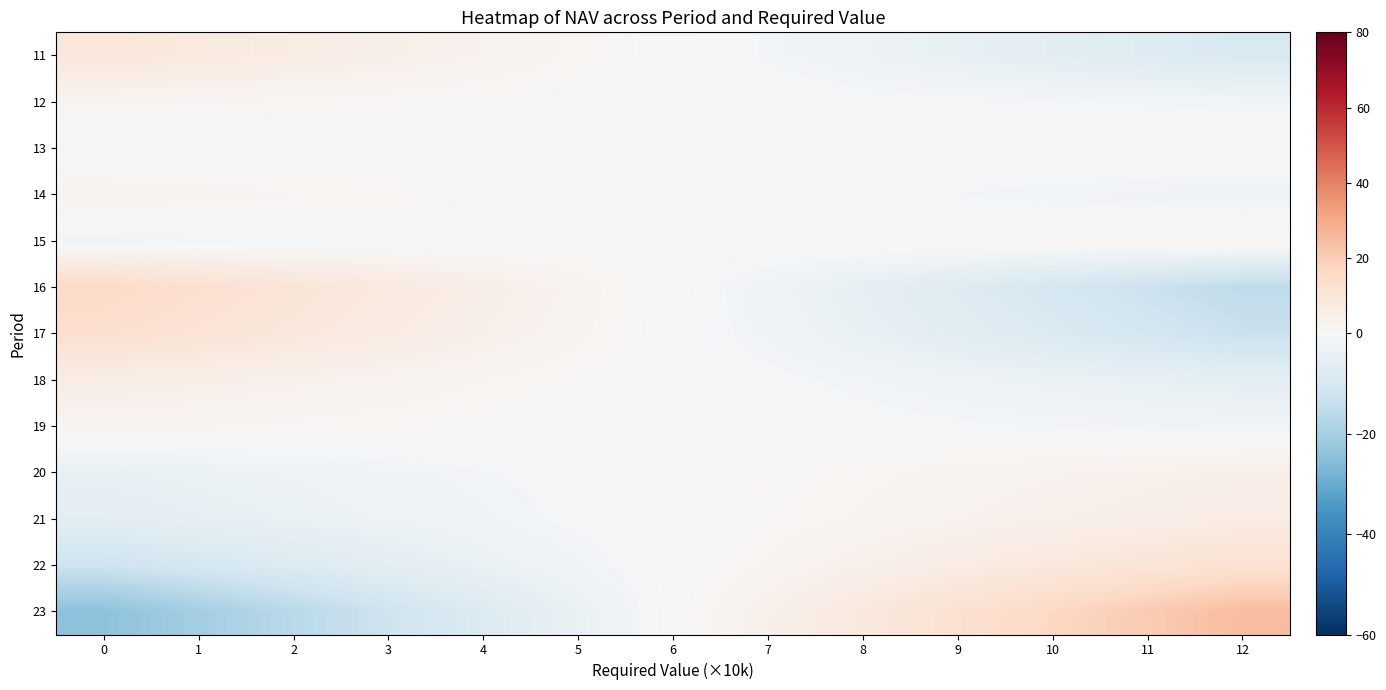

Reading left to right, what are all the values shown in this chart?

row_0: 9.3	7.7	6.2	4.6	3.1	1.5	-0.0	-1.5	-3.1	-4.6	-6.2	-7.7	-9.3
row_1: 2.0	1.6	1.3	1.0	0.7	0.3	-0.0	-0.3	-0.7	-1.0	-1.3	-1.6	-2.0
row_2: -1.0	-0.8	-0.7	-0.5	-0.3	-0.2	0.0	0.2	0.3	0.5	0.7	0.8	1.0
row_3: 2.9	2.4	1.9	1.4	1.0	0.5	-0.0	-0.5	-1.0	-1.4	-1.9	-2.4	-2.9
row_4: -1.9	-1.5	-1.2	-0.9	-0.6	-0.3	0.0	0.3	0.6	0.9	1.2	1.5	1.9
row_5: 15.4	12.9	10.3	7.7	5.1	2.6	-0.0	-2.6	-5.1	-7.7	-10.3	-12.9	-15.4
row_6: 13.1	10.9	8.7	6.5	4.4	2.2	-0.0	-2.2	-4.4	-6.5	-8.7	-10.9	-13.1
row_7: 5.5	4.6	3.7	2.7	1.8	0.9	-0.0	-0.9	-1.8	-2.7	-3.7	-4.6	-5.5
row_8: 2.3	1.9	1.5	1.2	0.8	0.4	-0.0	-0.4	-0.8	-1.2	-1.5	-1.9	-2.3
row_9: -4.5	-3.8	-3.0	-2.3	-1.5	-0.8	0.0	0.8	1.5	2.3	3.0	3.8	4.5
row_10: -6.2	-5.2	-4.1	-3.1	-2.1	-1.0	0.0	1.0	2.1	3.1	4.1	5.2	6.2
row_11: -12.2	-10.2	-8.2	-6.1	-4.1	-2.0	0.0	2.0	4.1	6.1	8.2	10.2	12.2
row_12: -24.6	-20.5	-16.4	-12.3	-8.2	-4.1	0.0	4.1	8.2	12.3	16.4	20.5	24.6